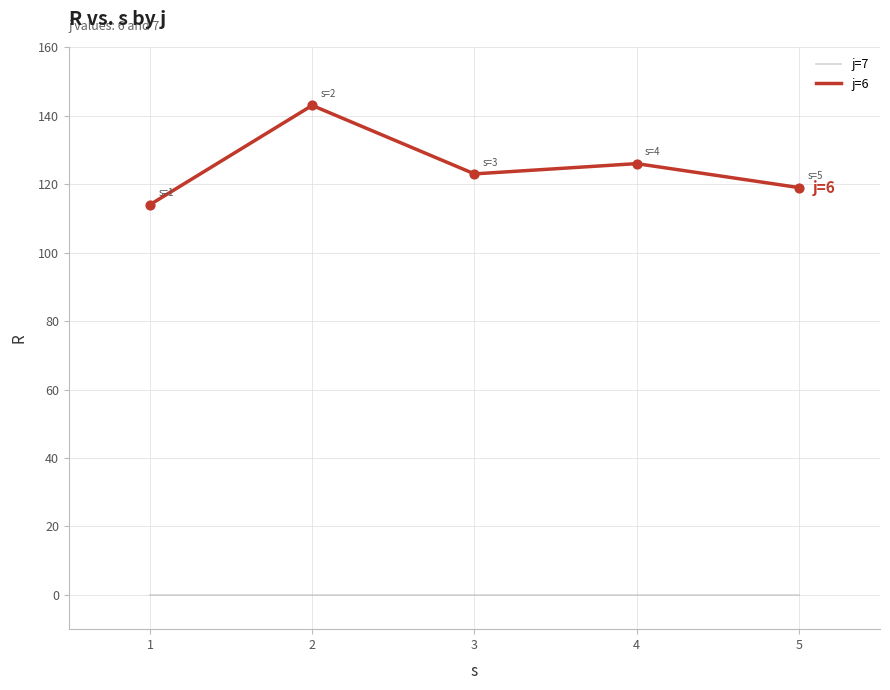

At how many categories does at least one series exceed 95?

5